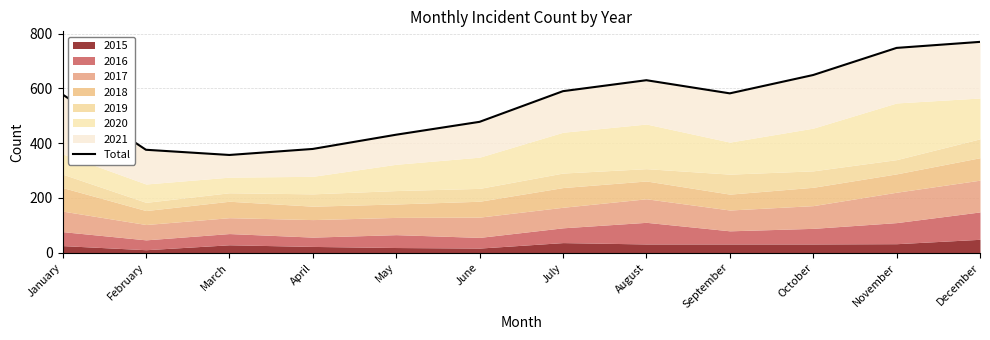

Does the chart have visible grid lines?

Yes